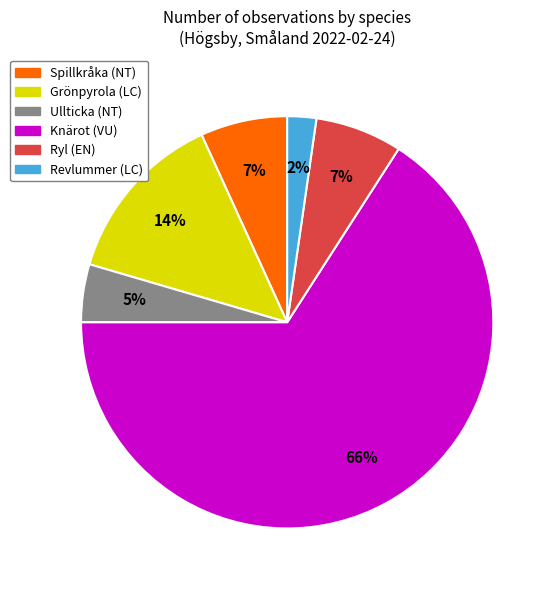

To the nearest percent, what is the difference between the Ullticka (NT) and Grönpyrola (LC) slice percentages?

9%